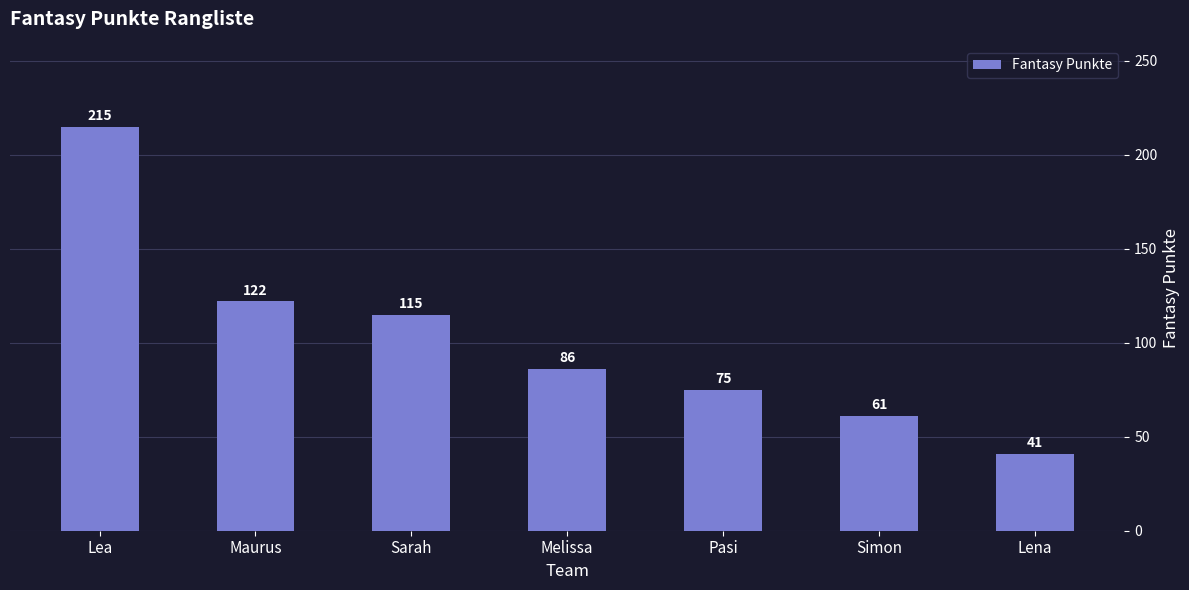

How many series are shown in this chart?

1